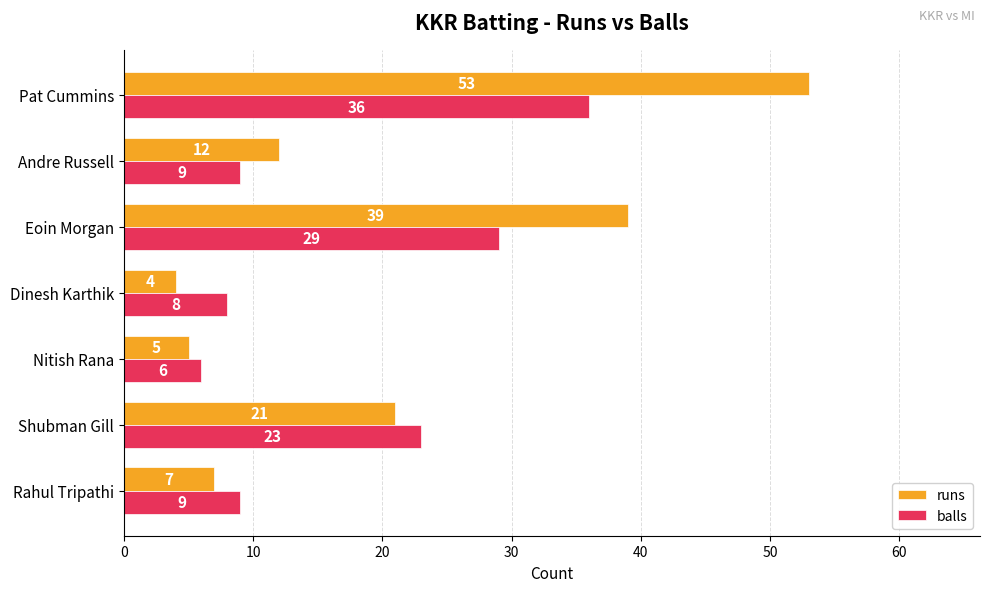

What are all the series names shown in the legend?

runs, balls